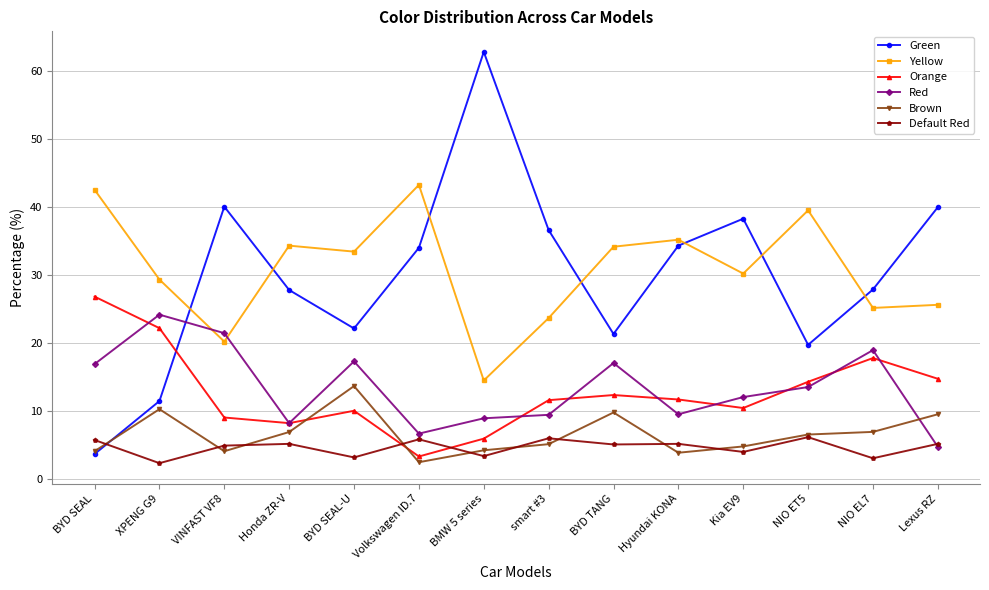

What is the total value across all series at Volkswagen ID.7?

95.8